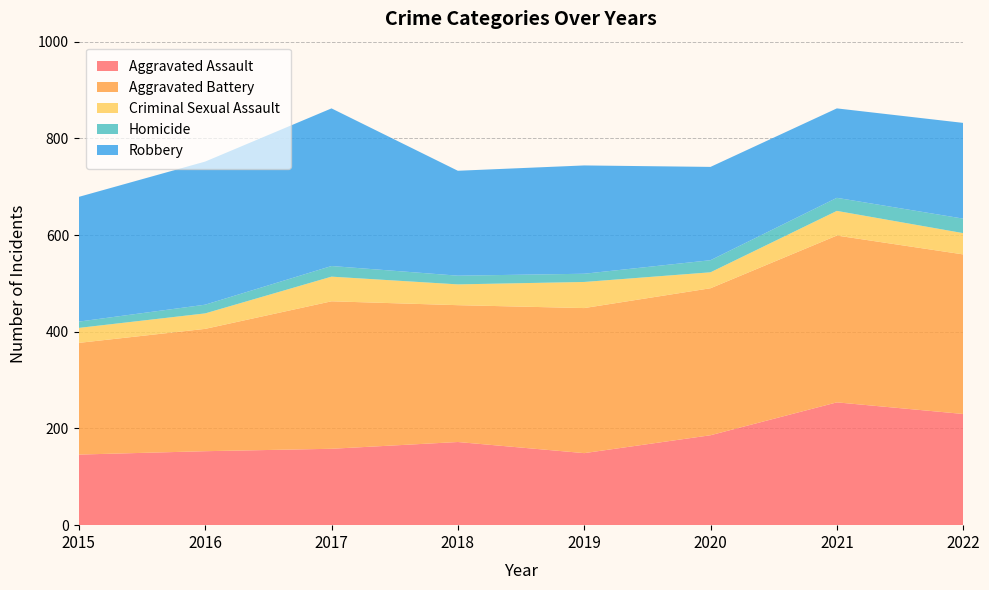

Reading right to left, extract all data points from this chart.

Aggravated Assault: 230	254	186	149	172	158	153	146
Aggravated Battery: 330	345	304	300	283	305	253	231
Criminal Sexual Assault: 44	51	33	54	43	51	32	31
Homicide: 30	27	25	17	18	22	18	13
Robbery: 198	185	193	224	217	326	296	258